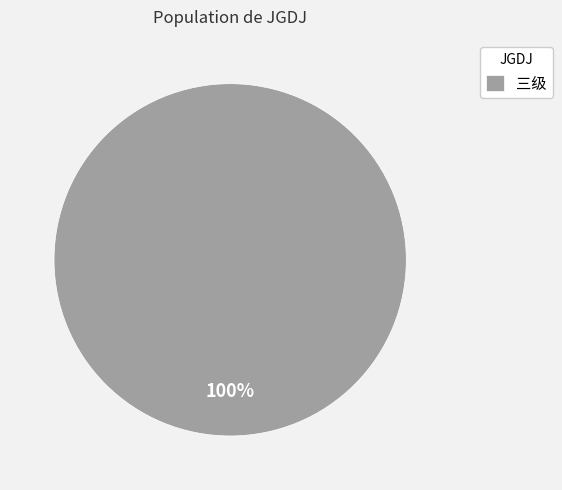

Does 三级 account for over 50% of the chart?

Yes